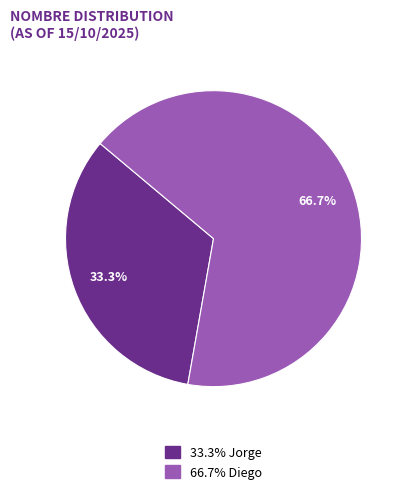

Does any single category account for the majority?

Yes